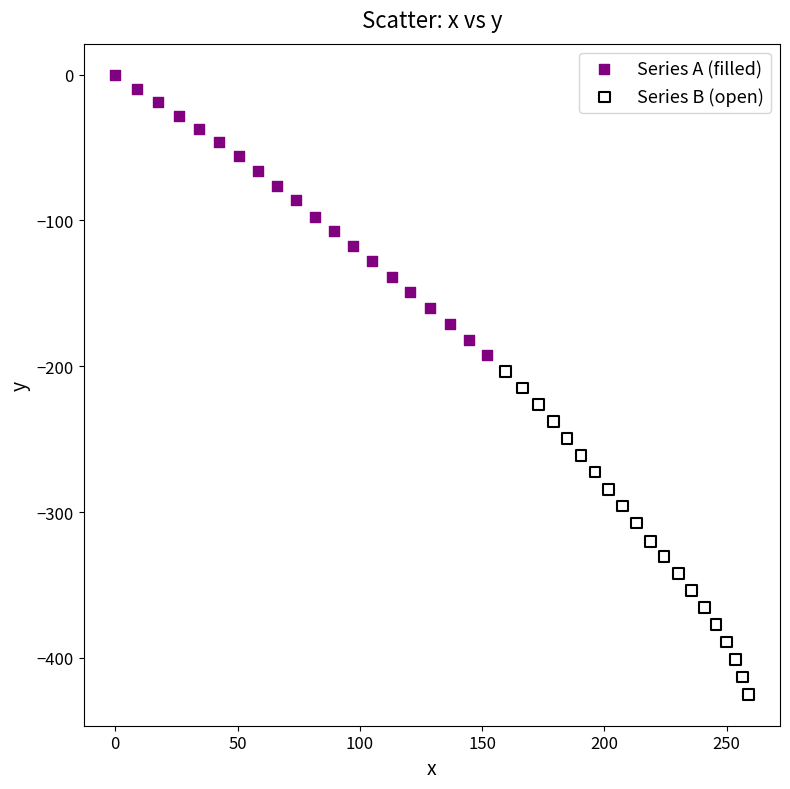

Which series reaches the minimum Y coordinate?

Series B (open)